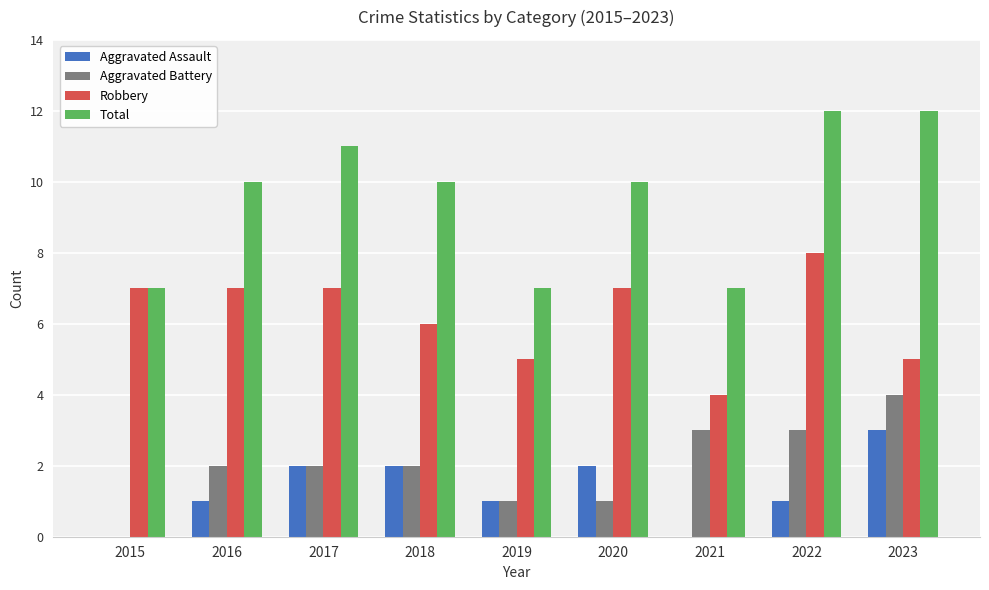

What is the total value across all series at 2015?

14